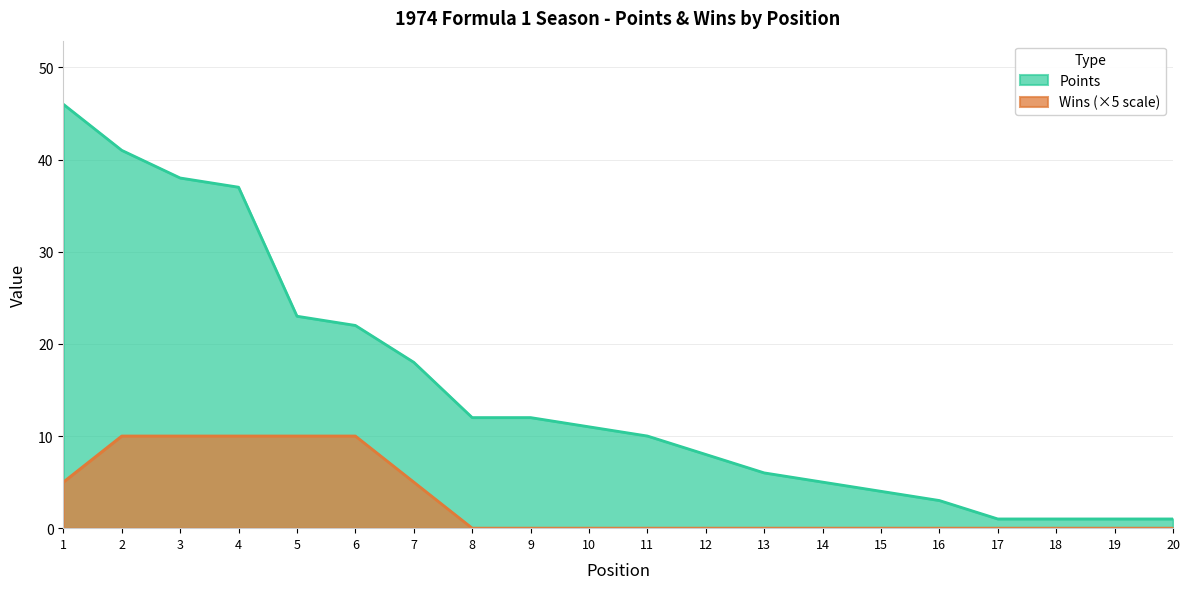

What is the total value across all series at 9?

12